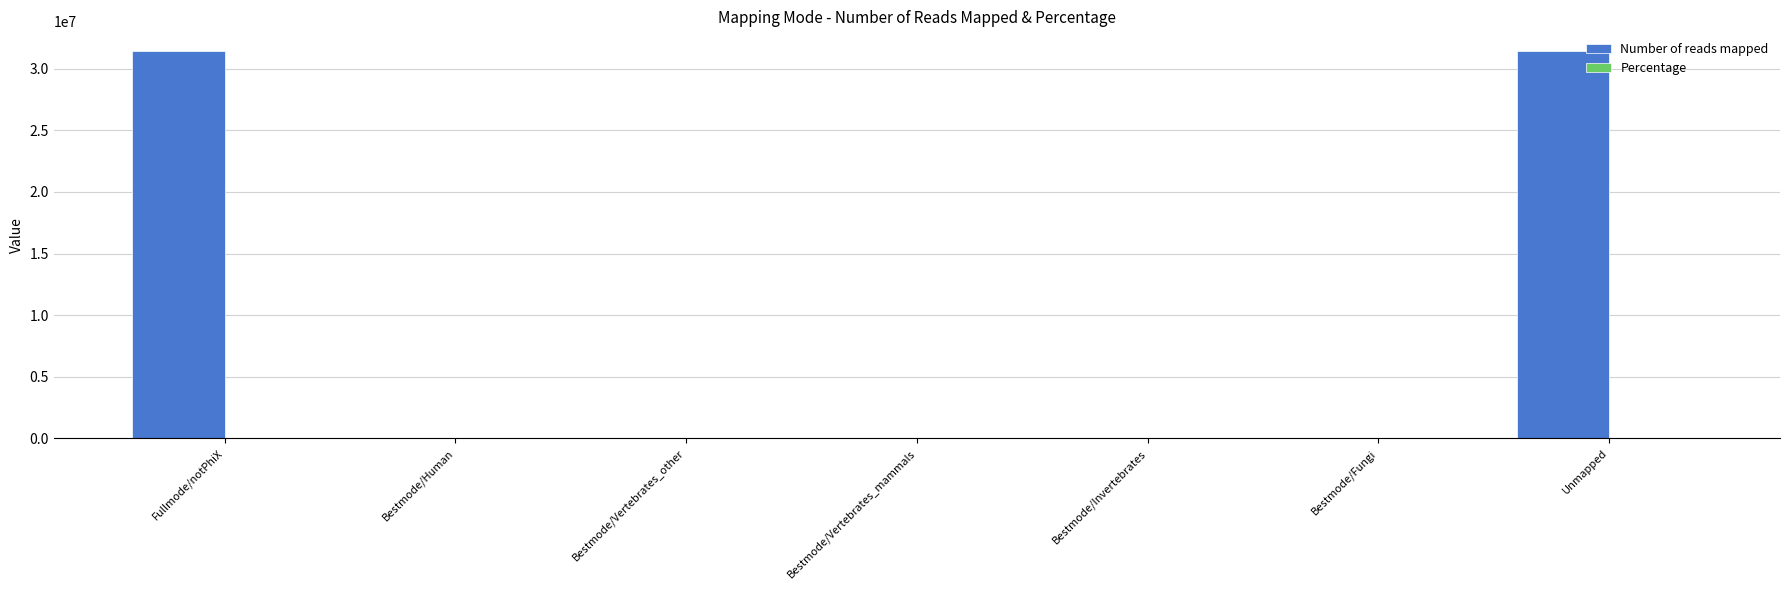

True or false: Number of reads mapped has a value of 31451830.0 at Unmapped.

True